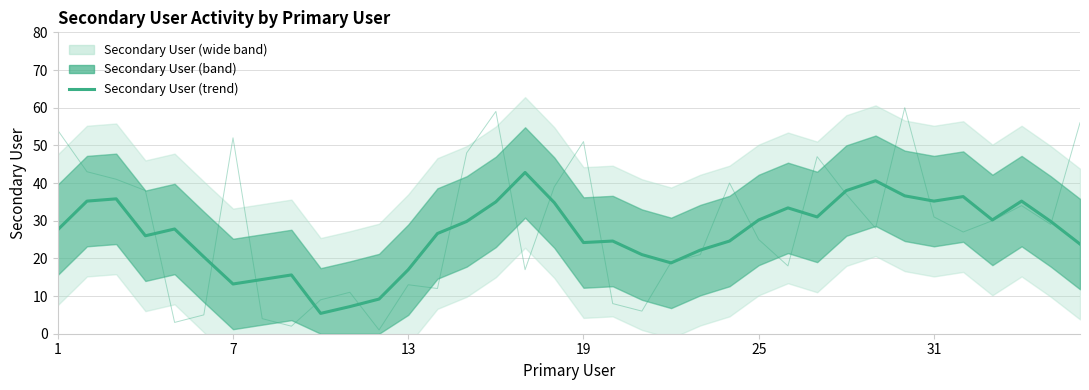

True or false: Secondary User (trend) has a value of 3.6 at 10.

False